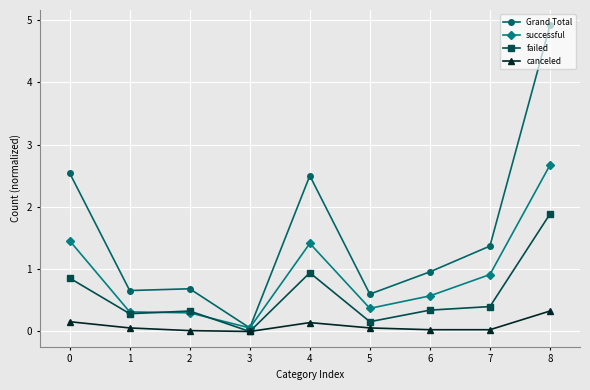

The value of failed at 3 is -1.3. True or false?

False